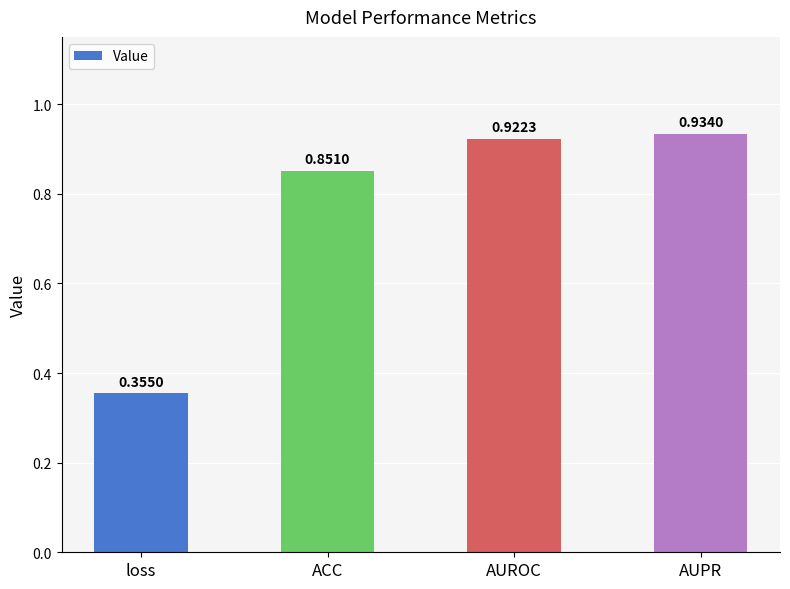

What is the difference between the maximum and minimum values?

0.6